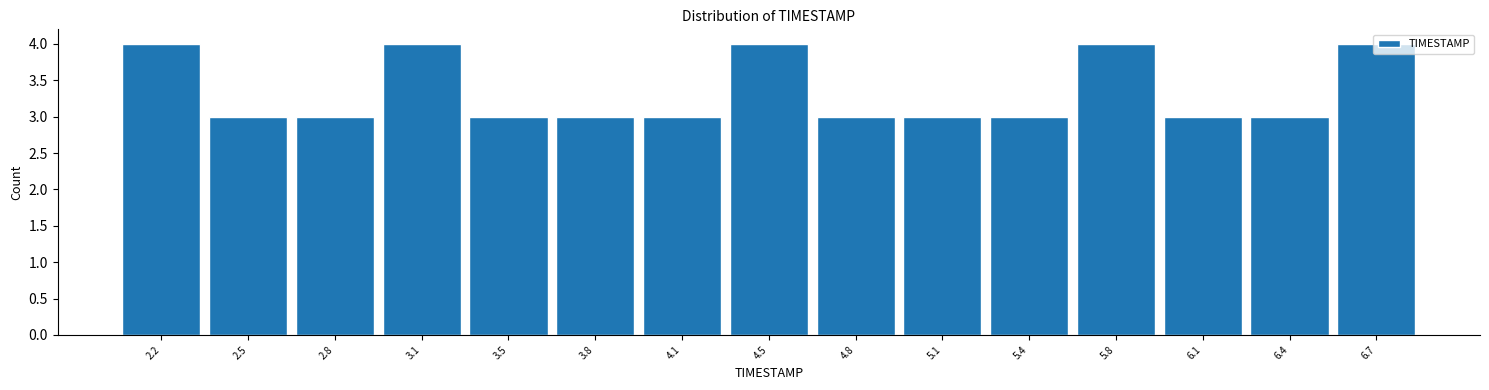

Reading left to right, transcribe this chart: for each bar, give the range it covers on the x-axis and its height. Neither the bar edges nor the heights are printed on the chart, so give them approximately, as read against the axes.

2.00 to 2.35: 4
2.35 to 2.65: 3
2.65 to 3.00: 3
3.00 to 3.30: 4
3.30 to 3.65: 3
3.65 to 3.95: 3
3.95 to 4.30: 3
4.30 to 4.60: 4
4.60 to 4.95: 3
4.95 to 5.25: 3
5.25 to 5.60: 3
5.60 to 5.90: 4
5.90 to 6.25: 3
6.25 to 6.55: 3
6.55 to 6.90: 4